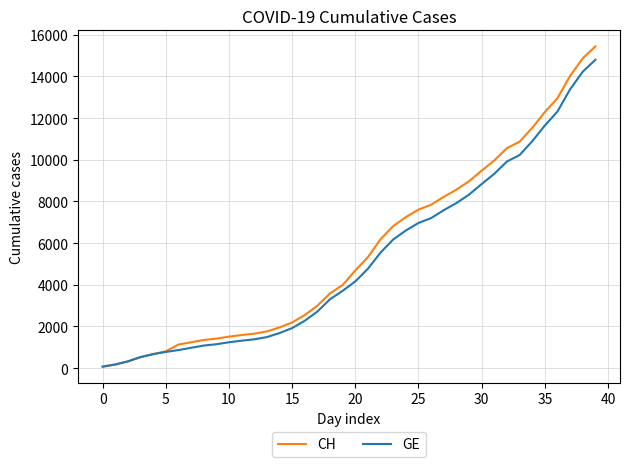

What are all the series names shown in the legend?

CH, GE